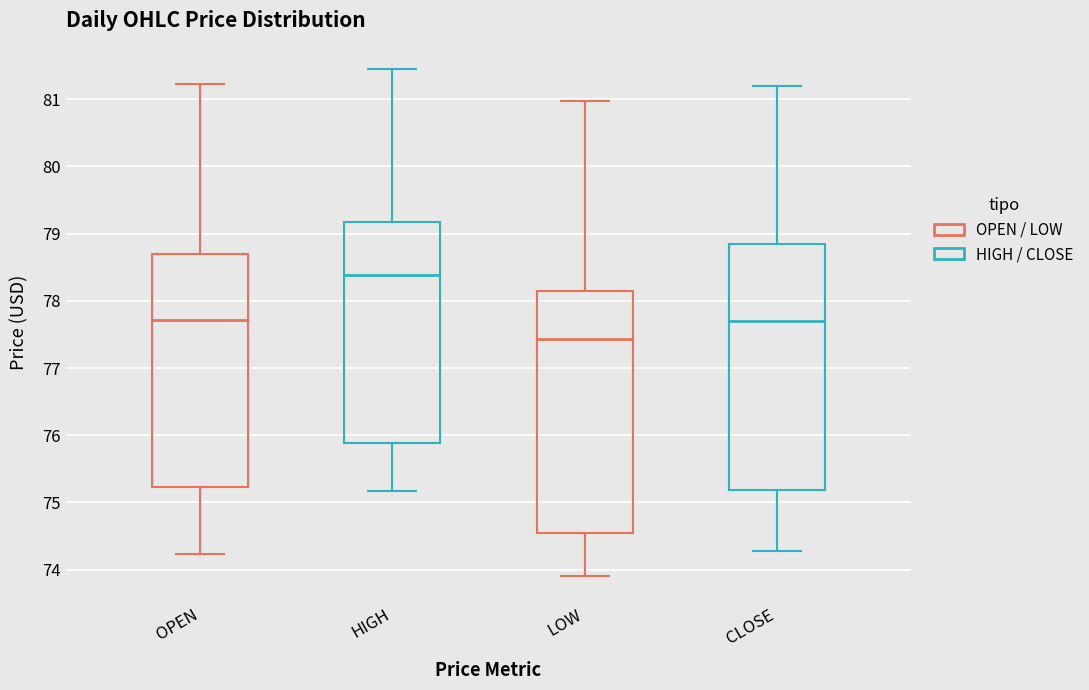

Reading left to right, read every box against the y-axis: the position of its median line, the range the box covers, and the ends of its whiskers. The values are not printed on the chart, so give them approximately, as read against the axis.

OPEN: median 77.7, box 75.2 to 78.7, whiskers 74.2 to 81.2
HIGH: median 78.4, box 75.9 to 79.2, whiskers 75.2 to 81.5
LOW: median 77.4, box 74.5 to 78.1, whiskers 73.9 to 81.0
CLOSE: median 77.7, box 75.2 to 78.8, whiskers 74.3 to 81.2